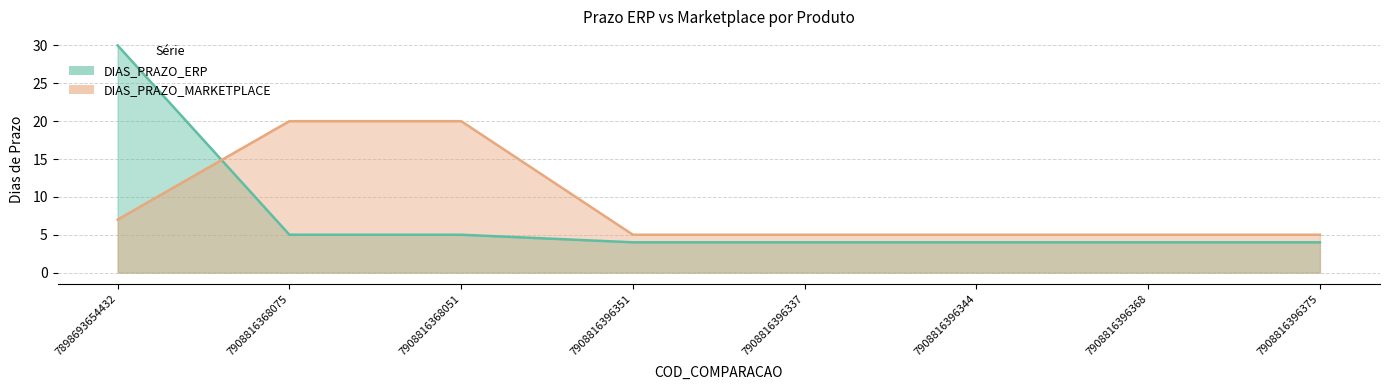

What is the difference between the maximum and minimum values in the DIAS_PRAZO_MARKETPLACE series?

15